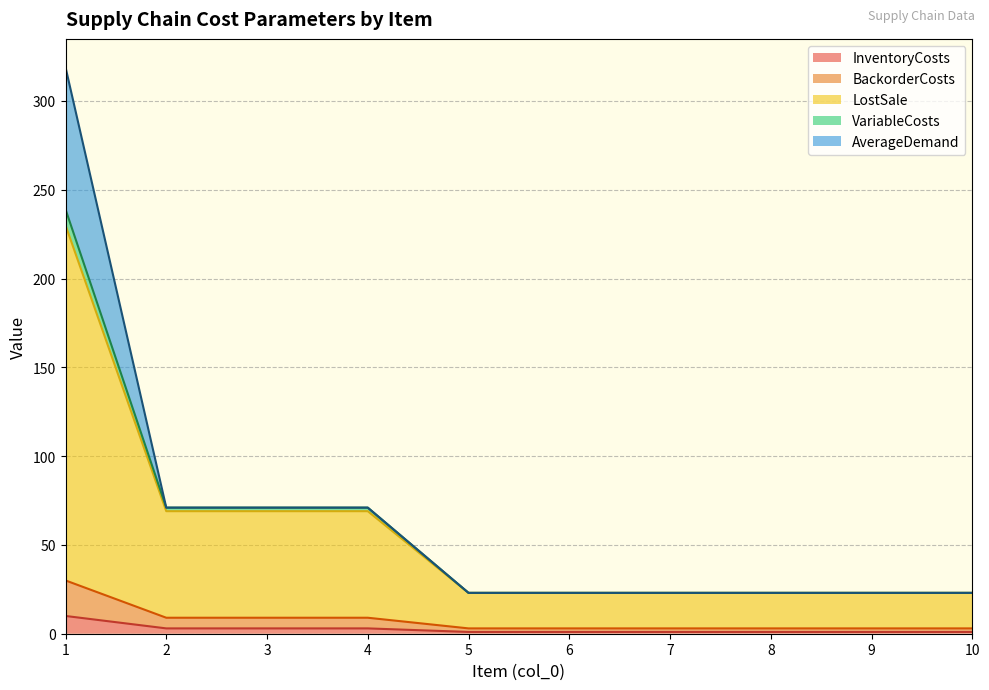

Which category has the lowest value in the InventoryCosts series?

5